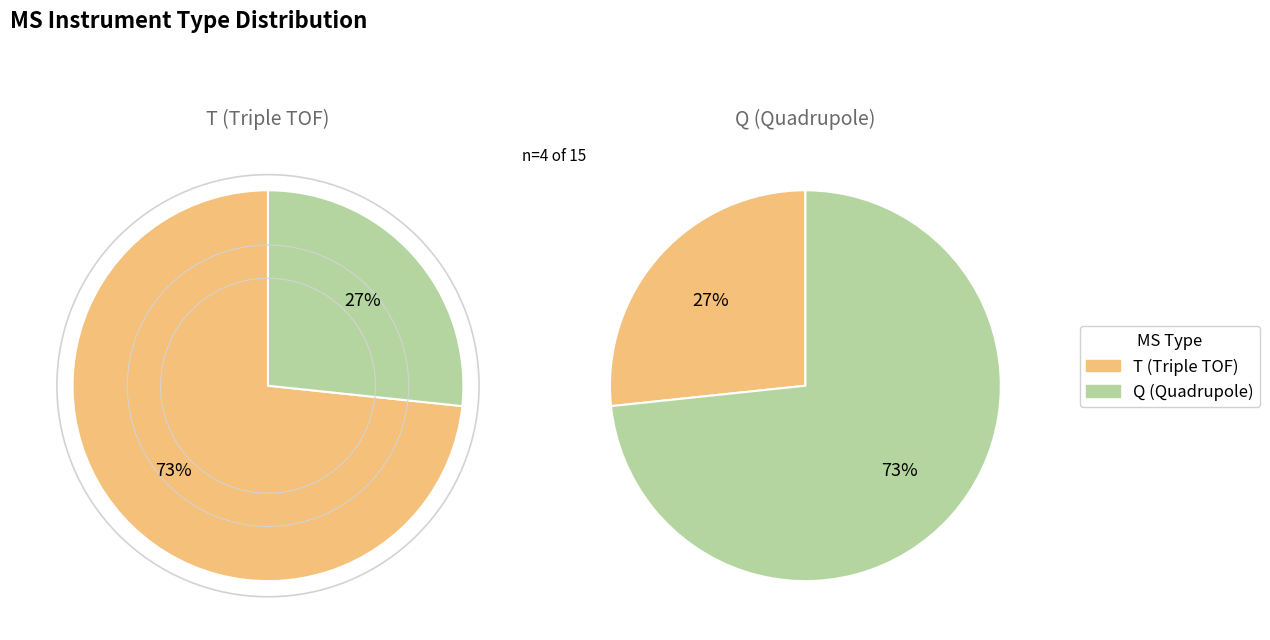

Is it true that Q is 15% of the pie?

False